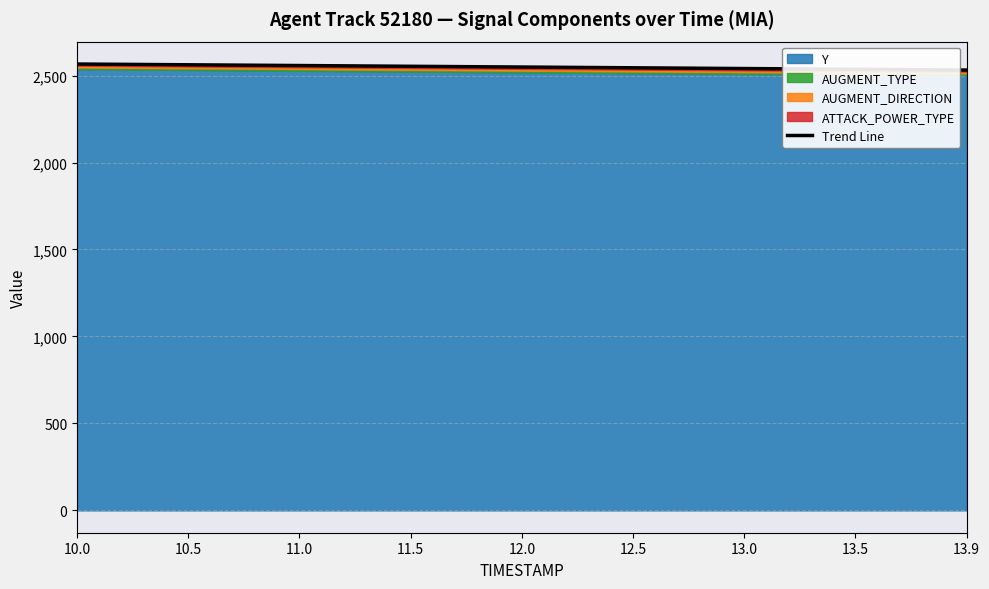

Does the chart display data point markers on the line(s)?

No